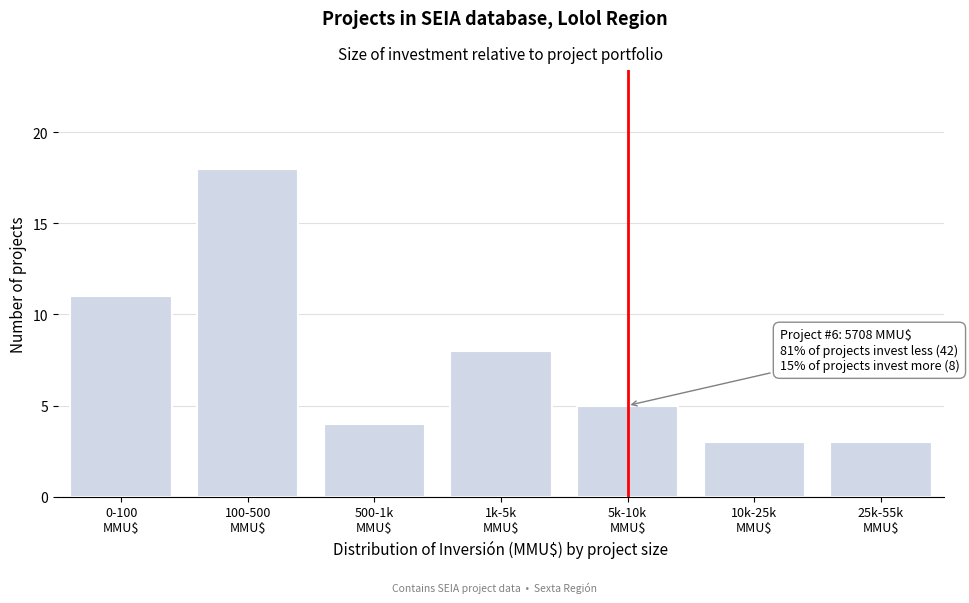

Reading left to right, list all the values displayed in this chart.

11	18	4	8	5	3	3